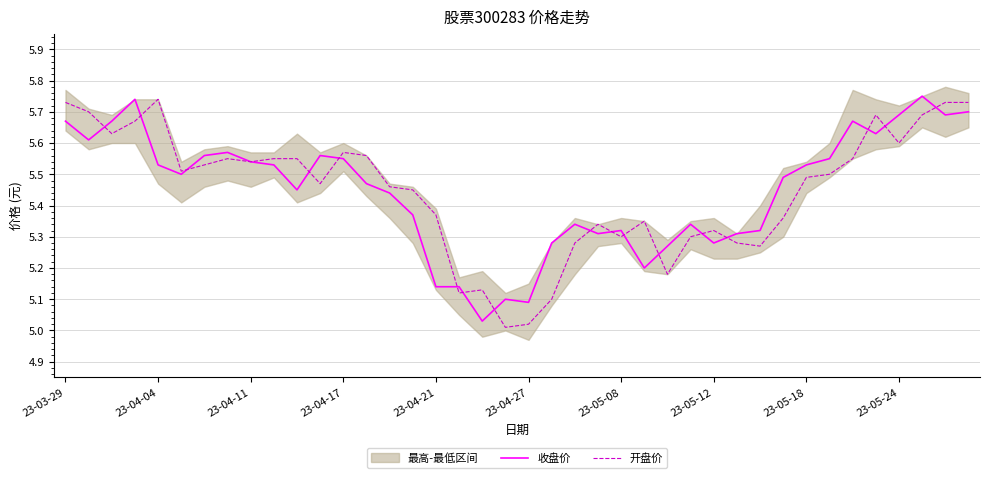

Which series has the largest range (max minus min)?

开盘价